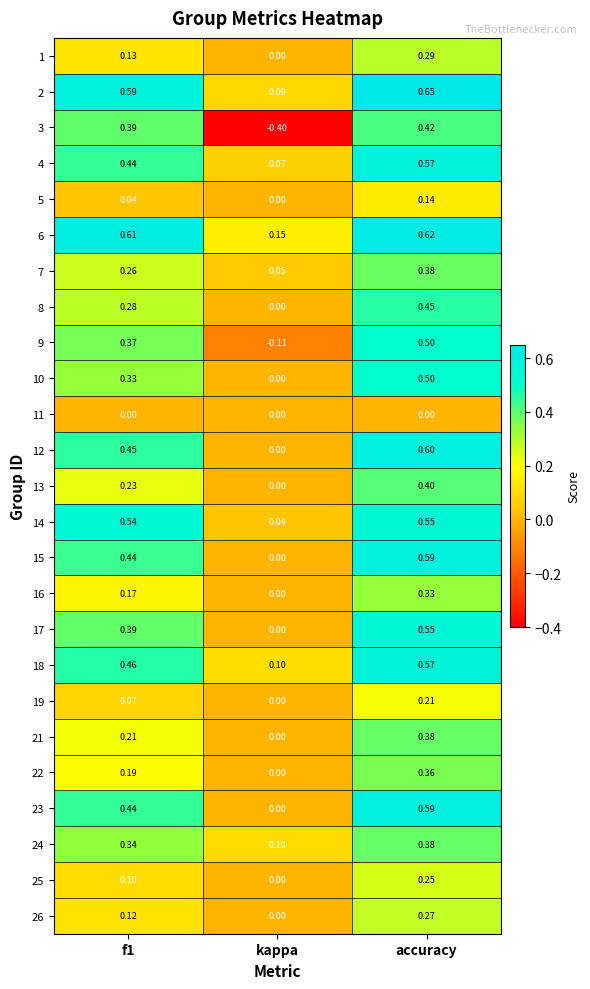

Which category has the lowest value across all series?

kappa